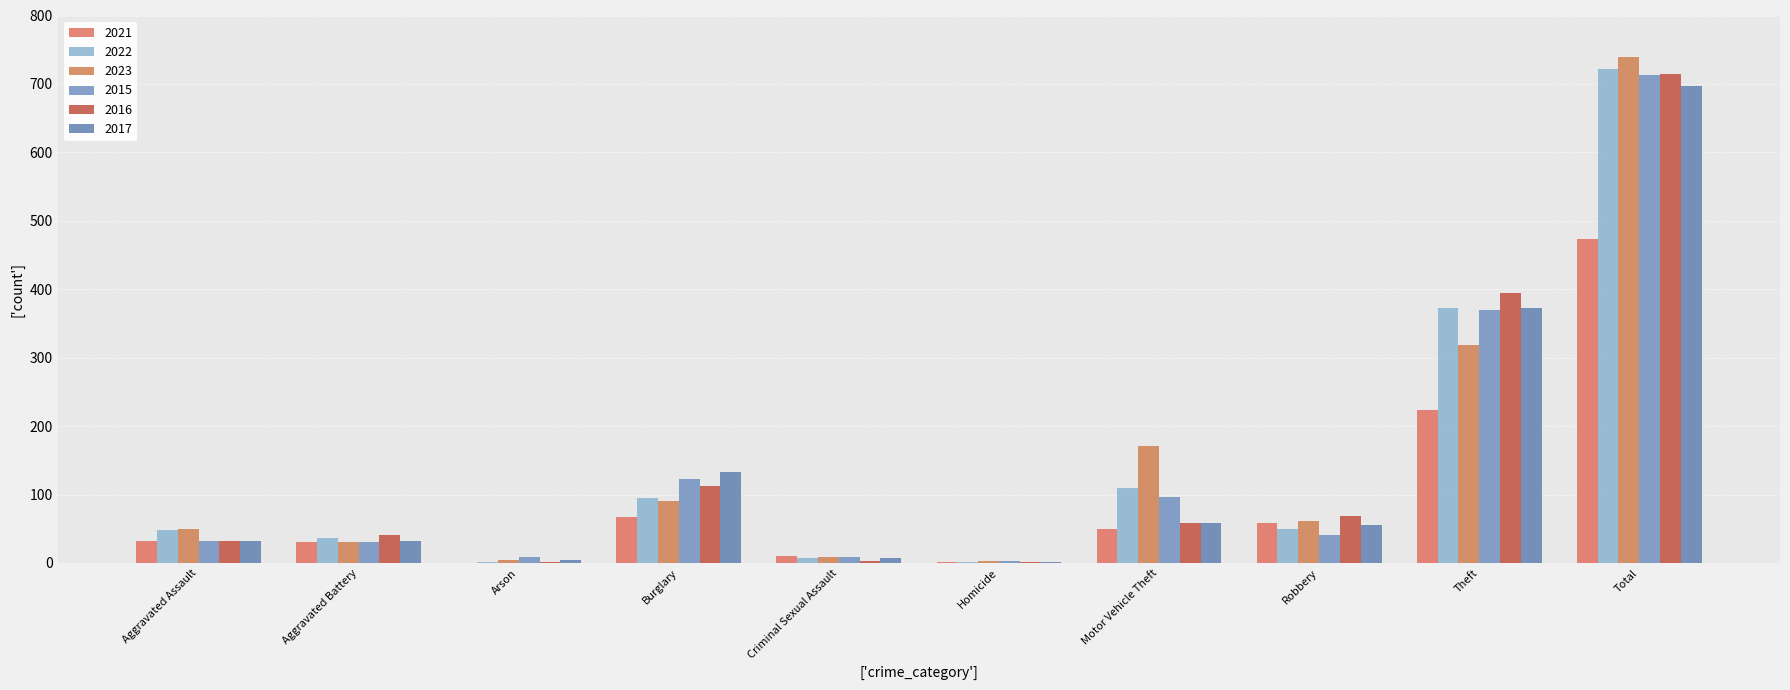

What is the maximum value shown in the chart?

739